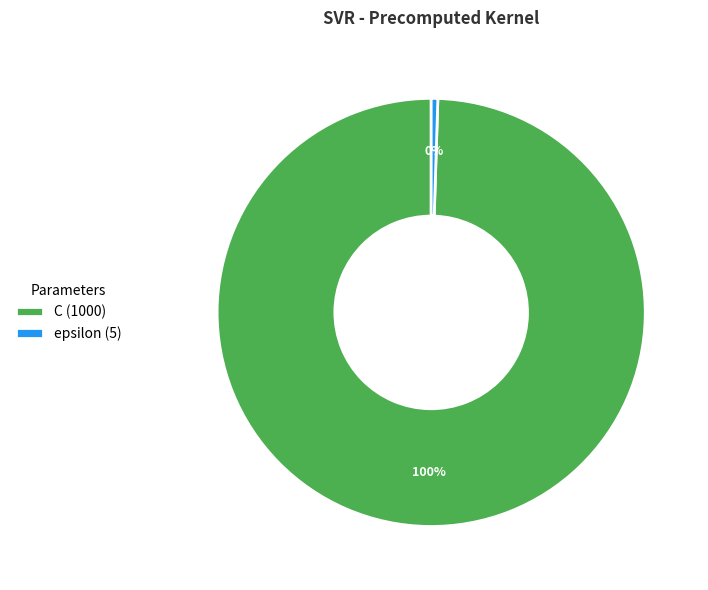

What is the majority slice?

C